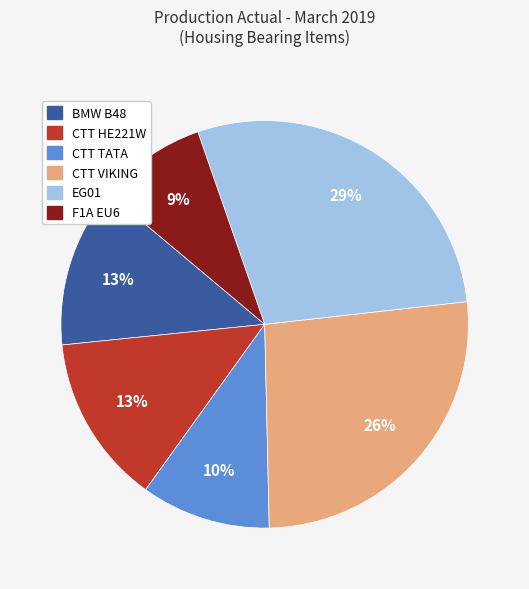

To the nearest percent, what is the difference between the largest and smallest slice percentages?

20%